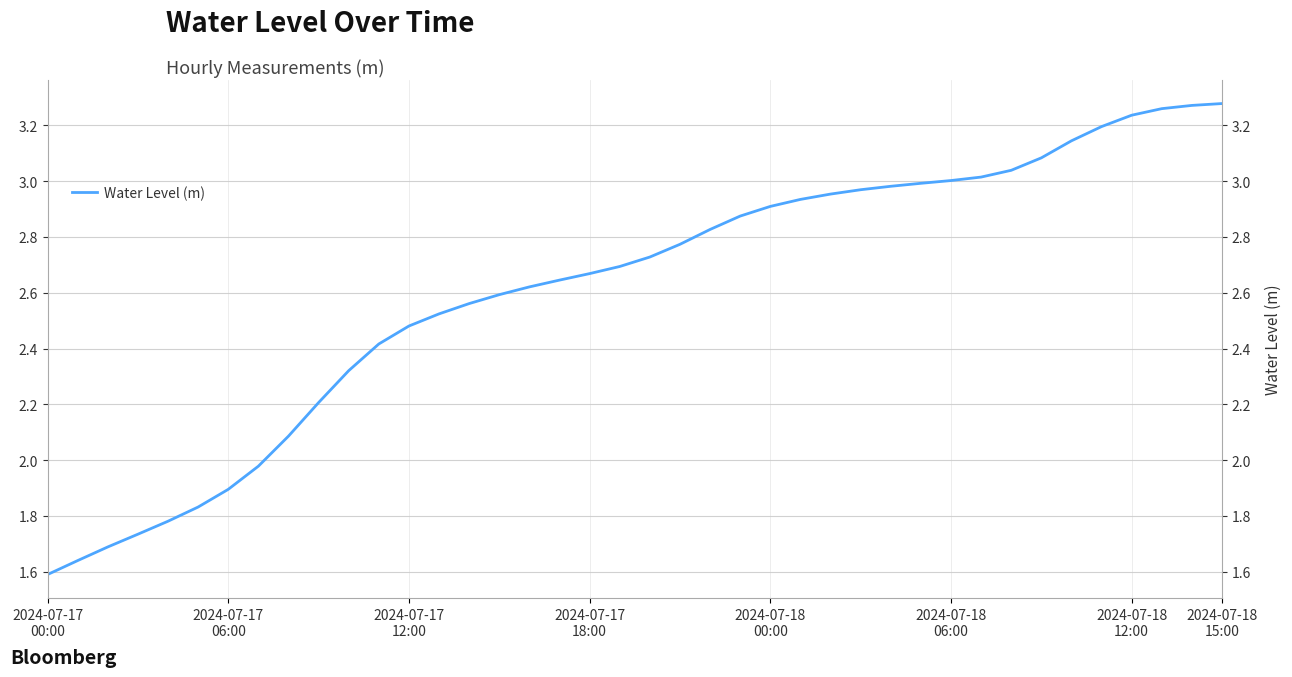

Count the number of categories in the chart.

40